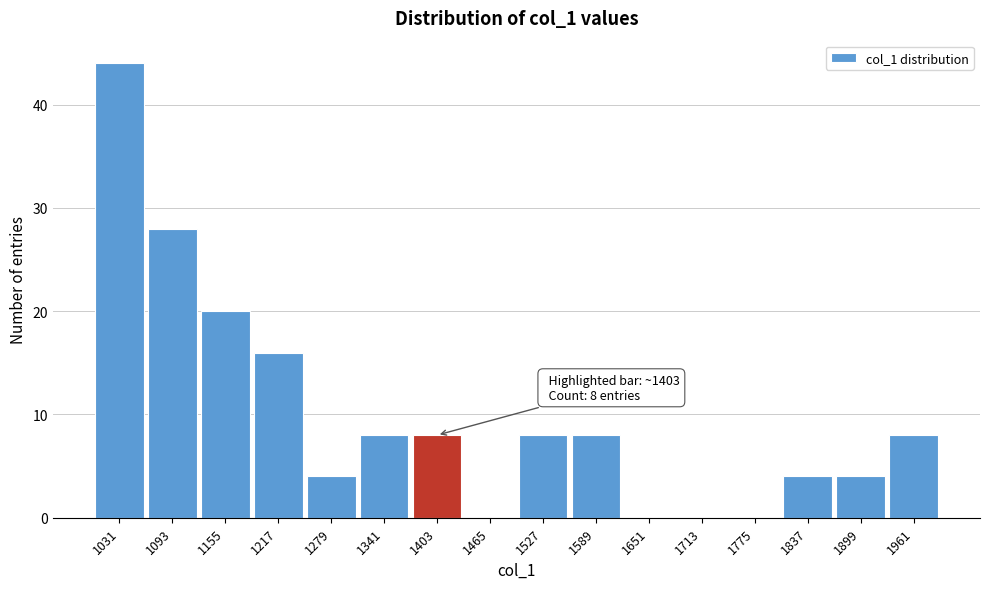

Which range on the x-axis has the tallest bar?

1000 to 1060